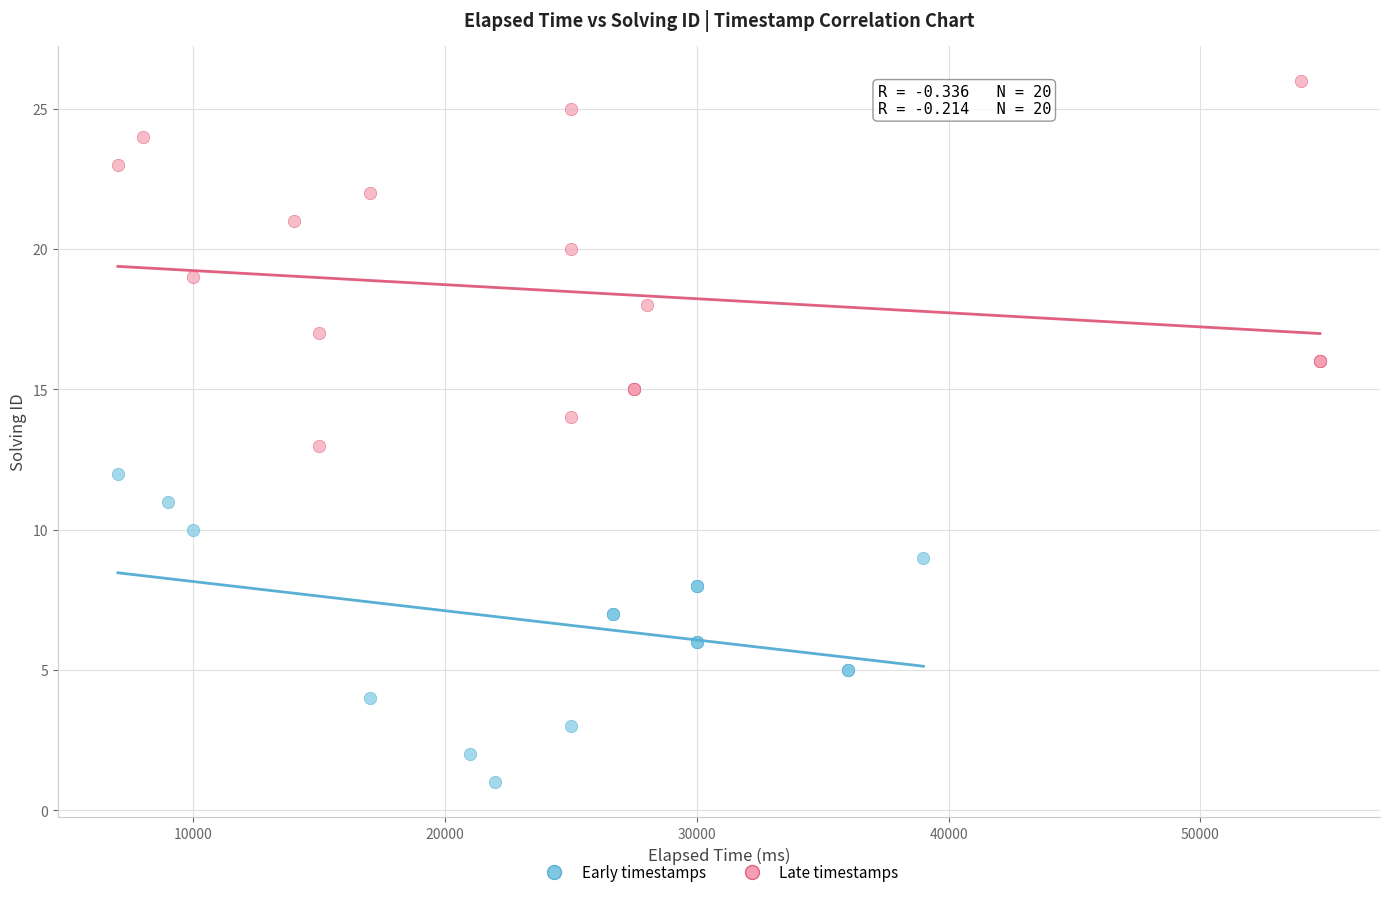

What are all the series names shown in the legend?

Early timestamps, Late timestamps